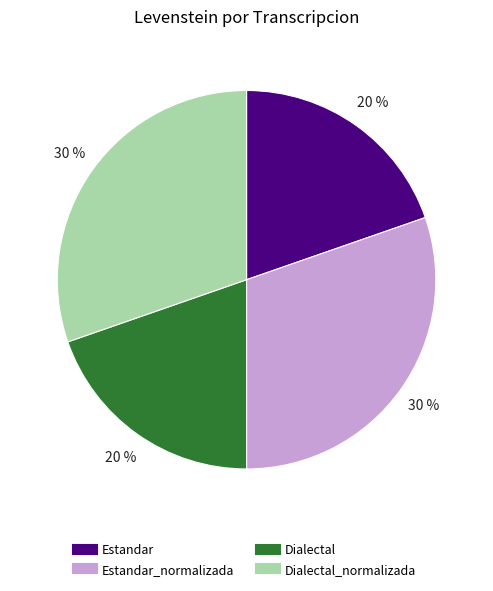

Count the number of slices in the pie.

4